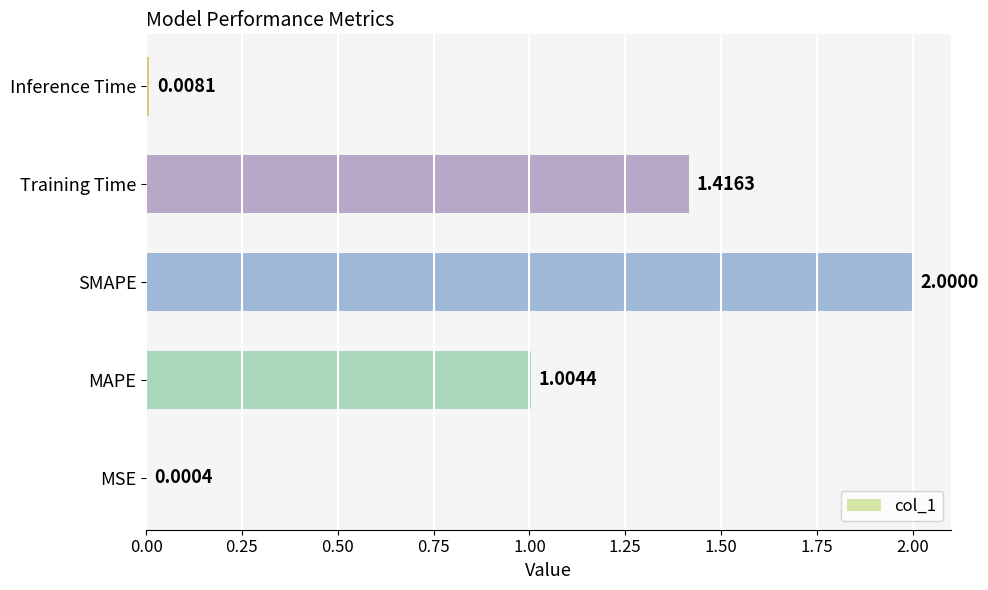

At which category does the chart reach its peak across all series?

SMAPE